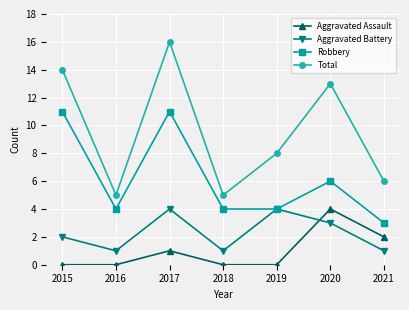

What is the difference between the maximum and minimum values in the Total series?

11